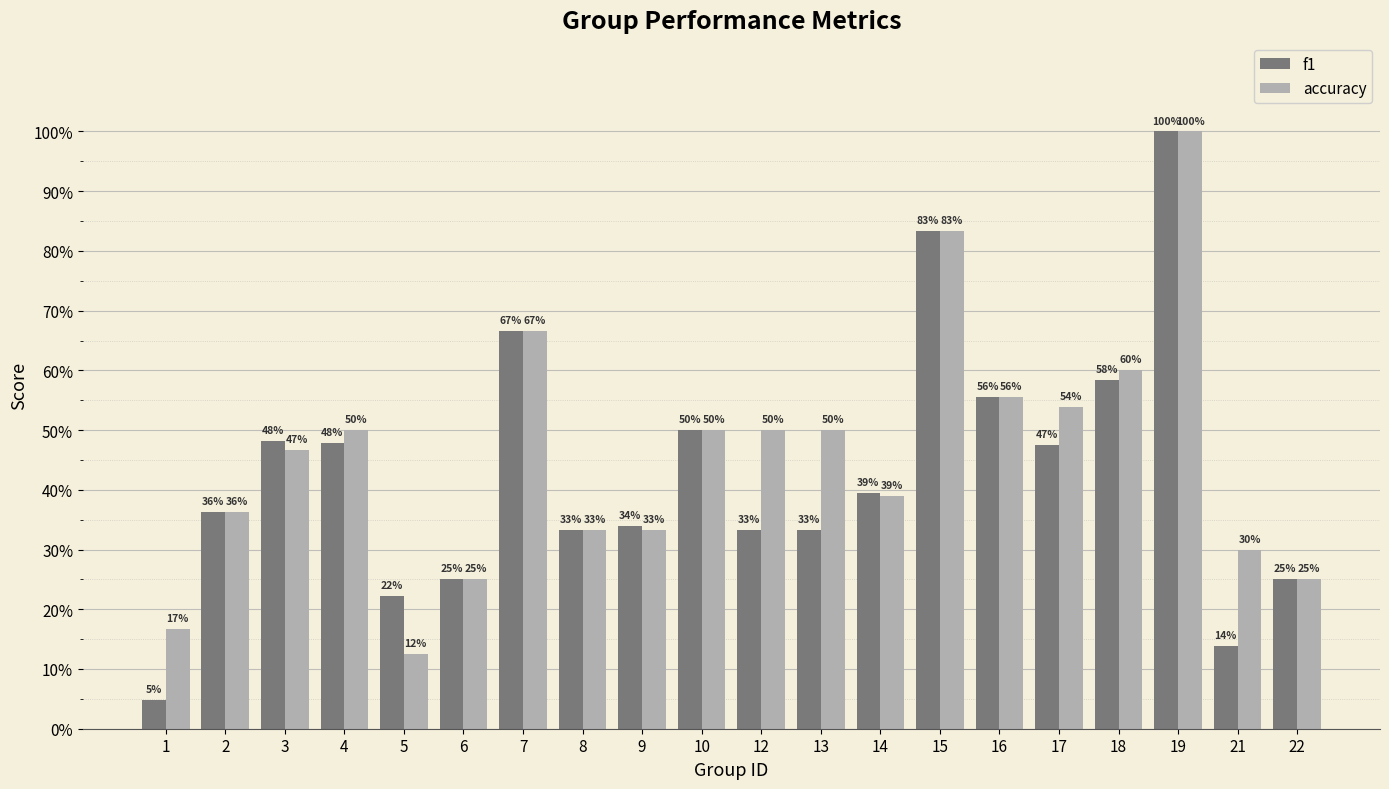

What are all the series names shown in the legend?

f1, accuracy